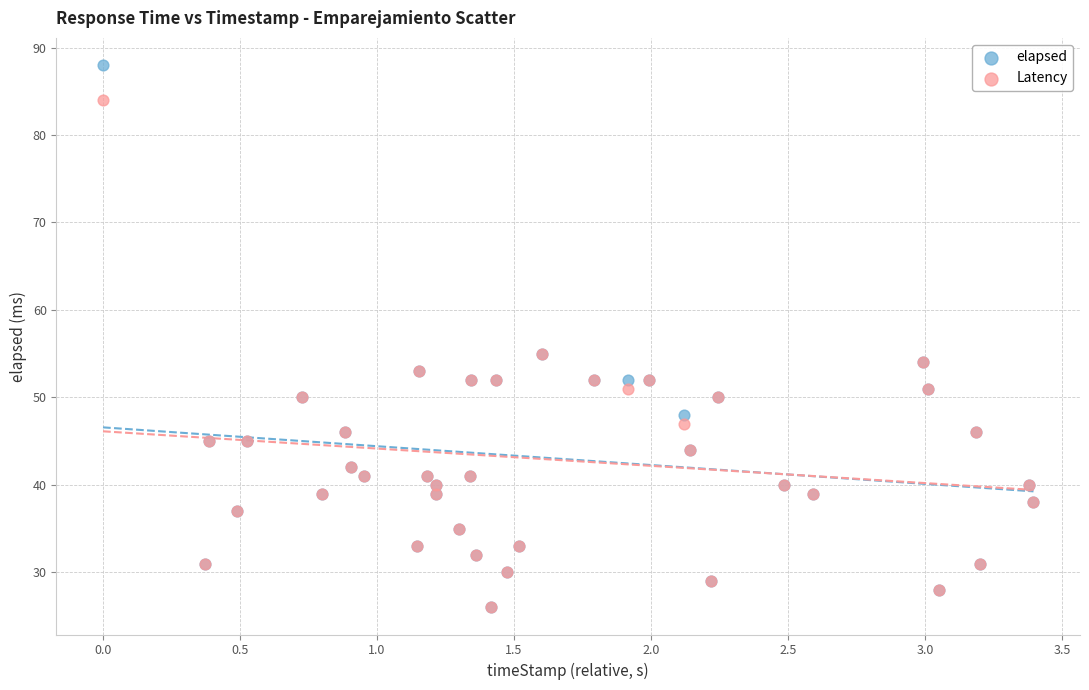

Which series contains the highest Y value?

elapsed